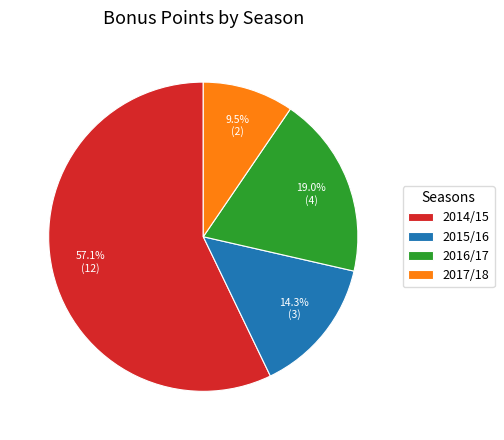

Which category has the smallest portion of the pie?

2017/18